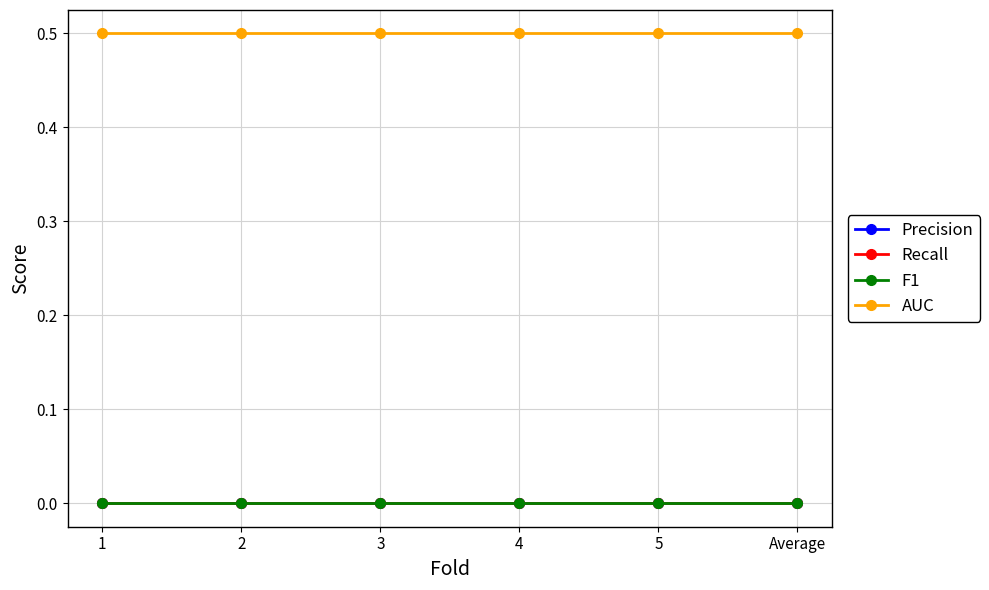

Rank the series at 1 from highest to lowest value.

AUC, Precision, Recall, F1